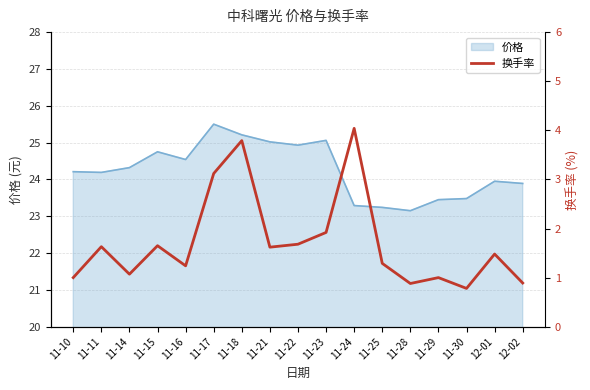

What is the label of the 16th point from the right?

11-11